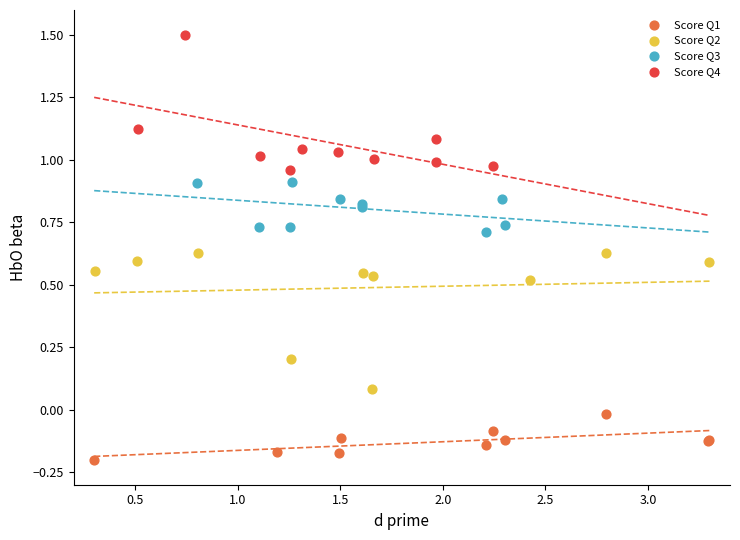

Which series reaches the maximum Y coordinate?

Score Q4